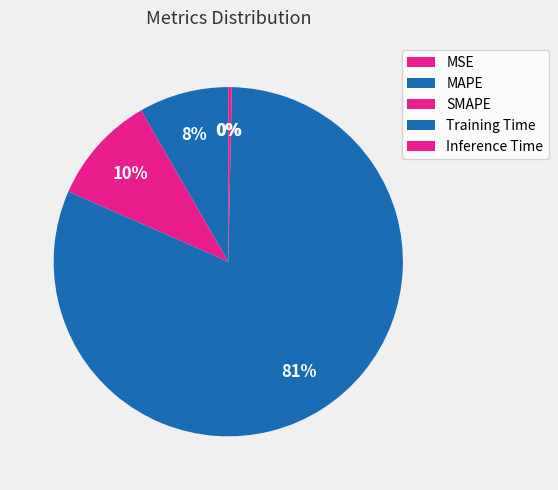

Does any single category account for the majority?

Yes